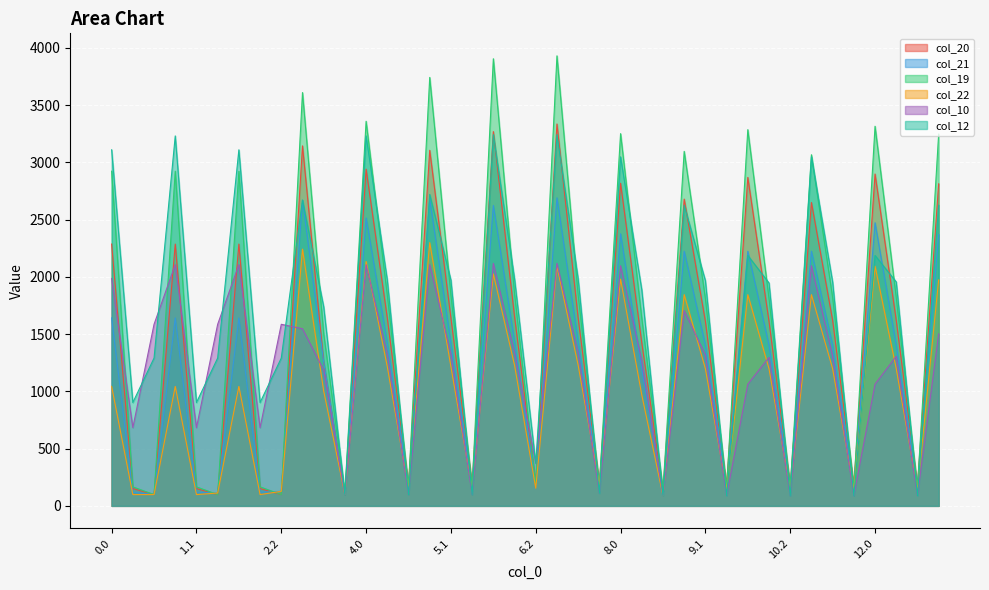

What is the minimum value shown in the chart?

88.8